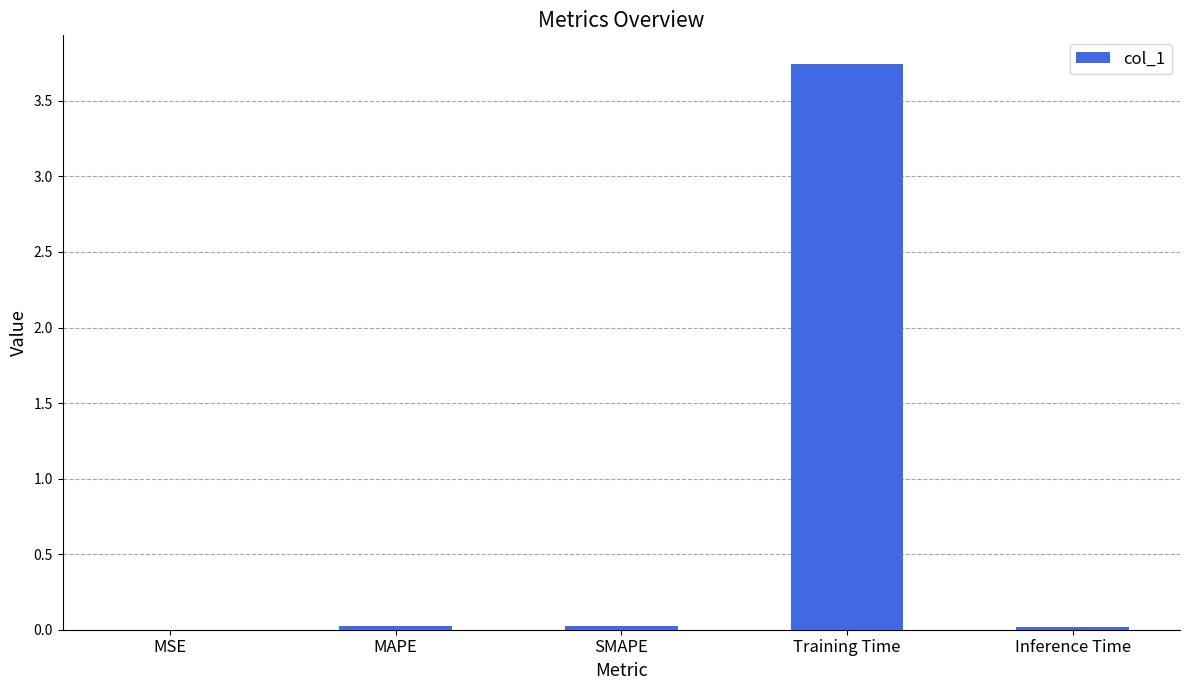

At which category does the chart reach its peak across all series?

Training Time